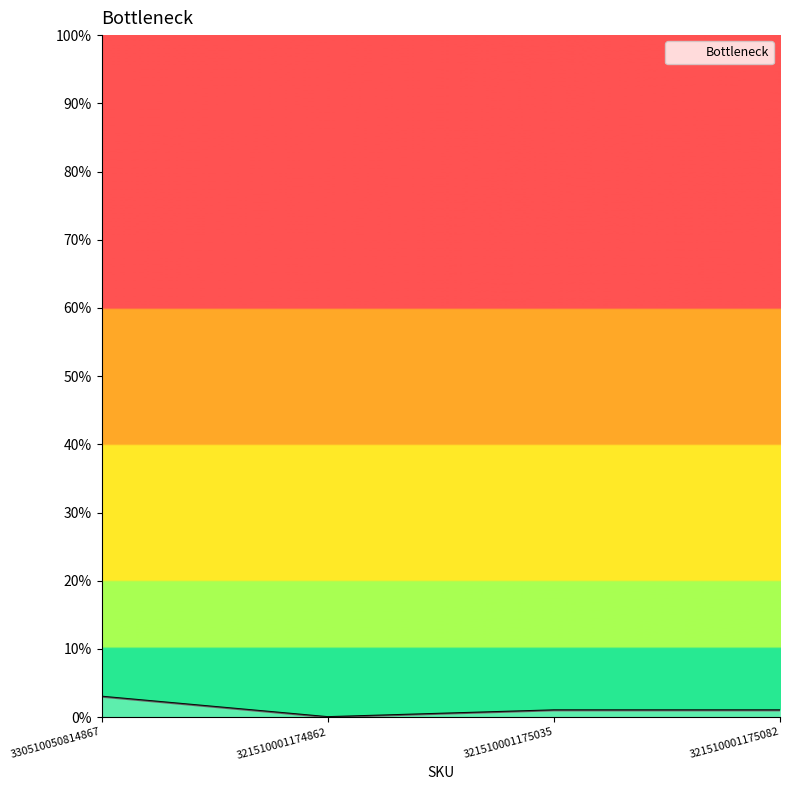

Read the value at 330510050814867.

3